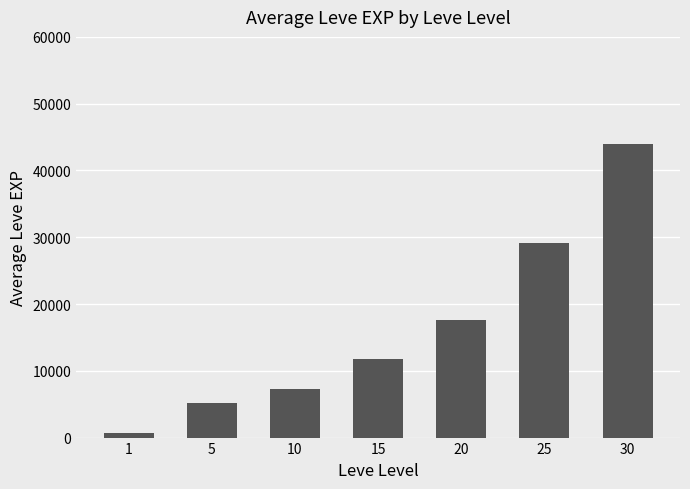

Reading left to right, transcribe all the data shown in this chart.

736.7	5225.0	7271.7	11716.7	17653.3	29121.0	43906.7